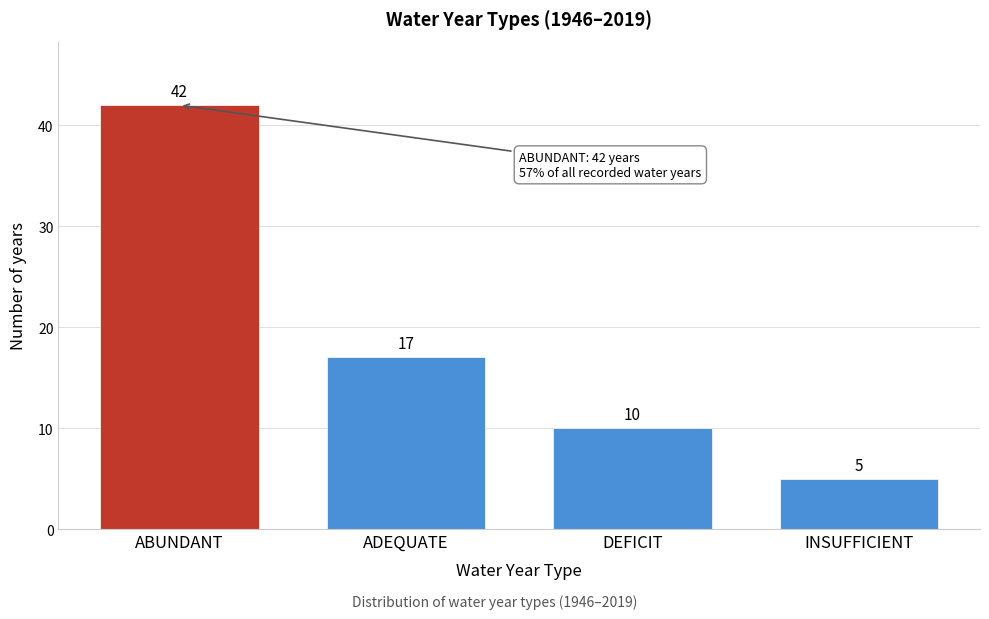

Reading left to right, transcribe all the data shown in this chart.

ABUNDANT=42	ADEQUATE=17	DEFICIT=10	INSUFFICIENT=5